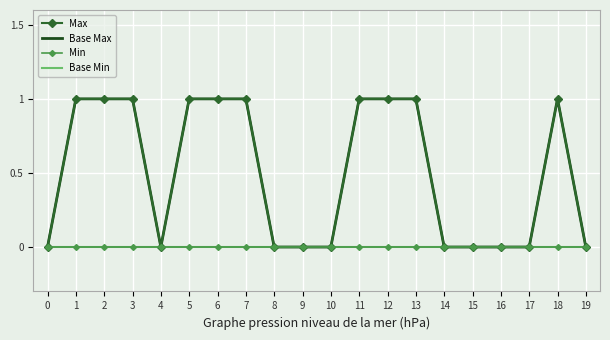

Between 3 and 14, which is larger?

3